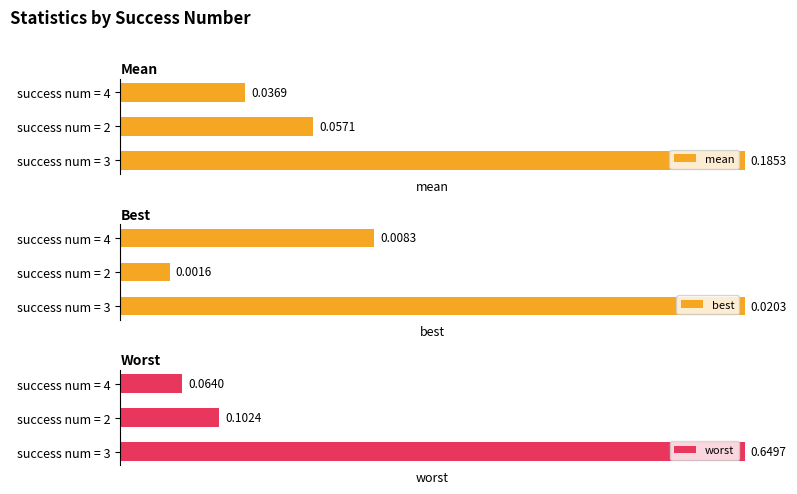

What are all the series names shown in the legend?

mean, best, worst